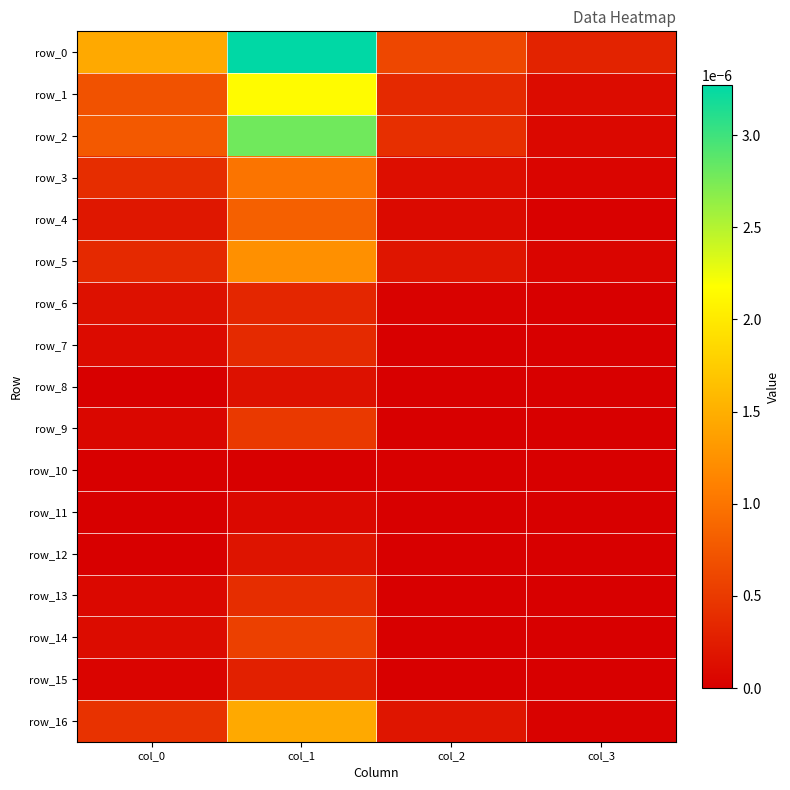

Between col_0 and col_3, which is larger?

col_0